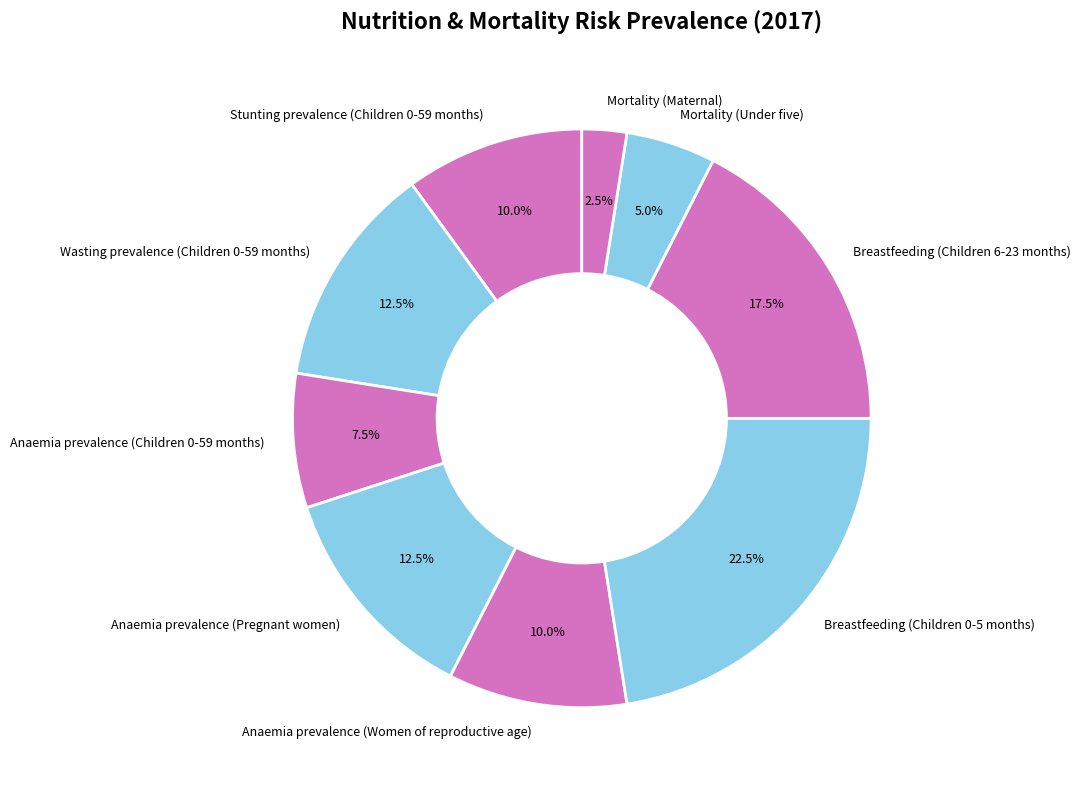

Does Wasting prevalence (Children 0-59 months) account for over 50% of the chart?

No